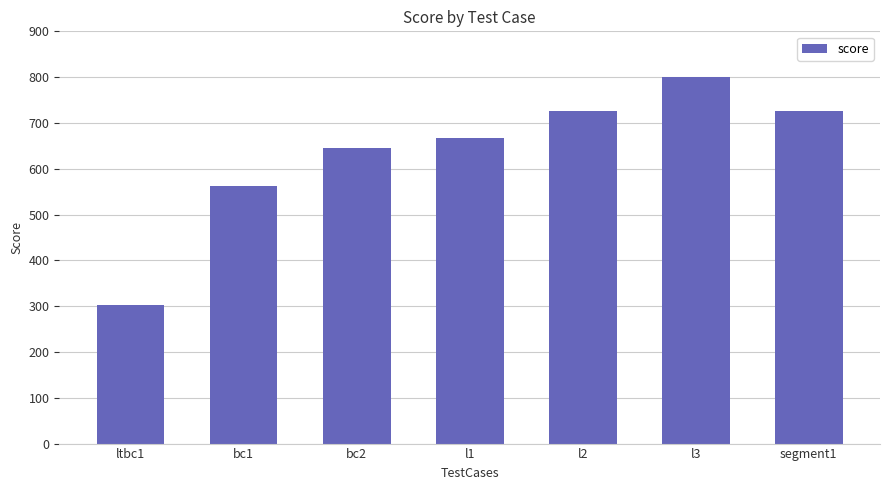

Reading left to right, extract all data points from this chart.

303	563	645	668	725	800	725